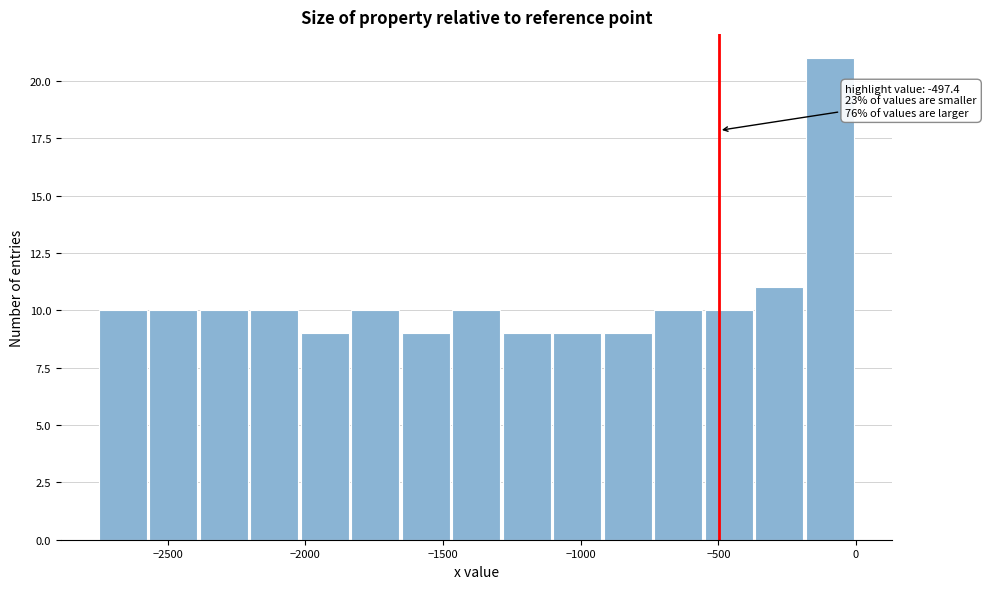

Read against the x-axis, roughly where is the centre of the tallest bar?

-100